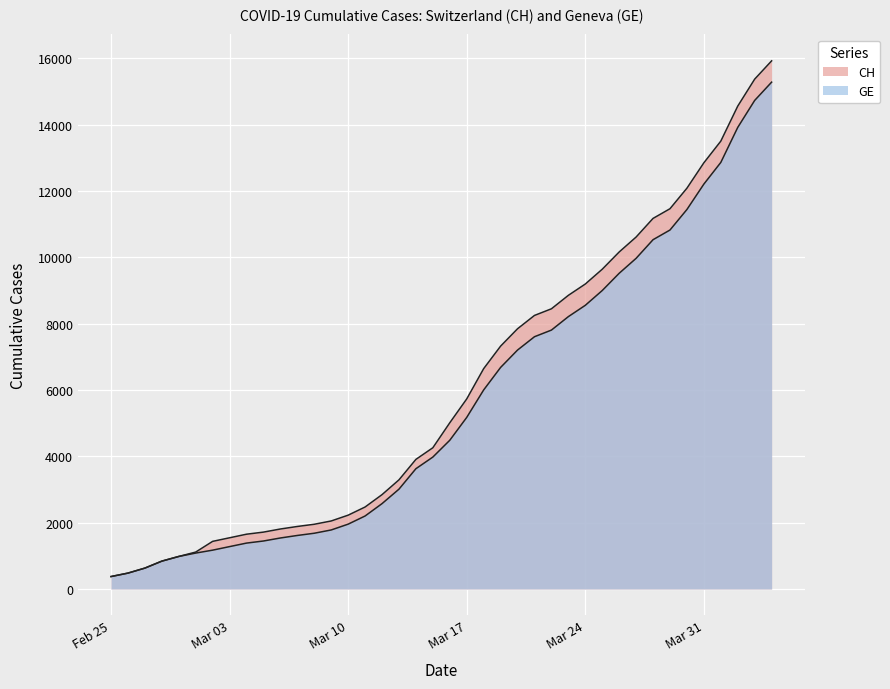

What is the label of the 29th point from the right?

2020-03-07